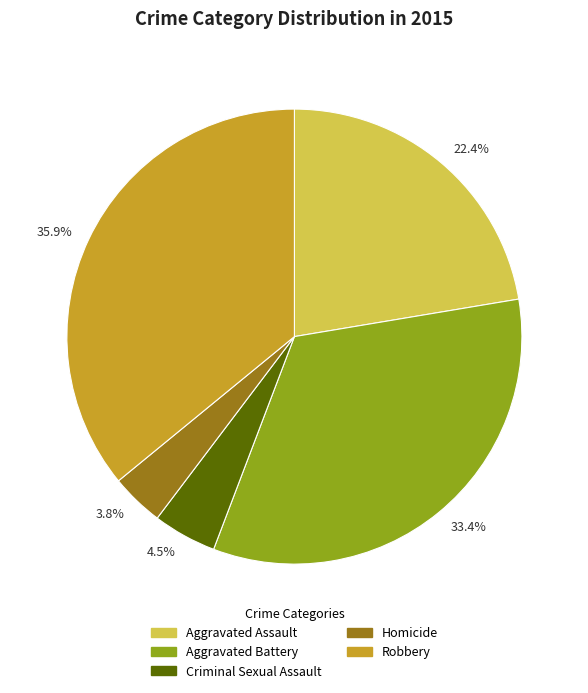

How many slices are in this pie chart?

5